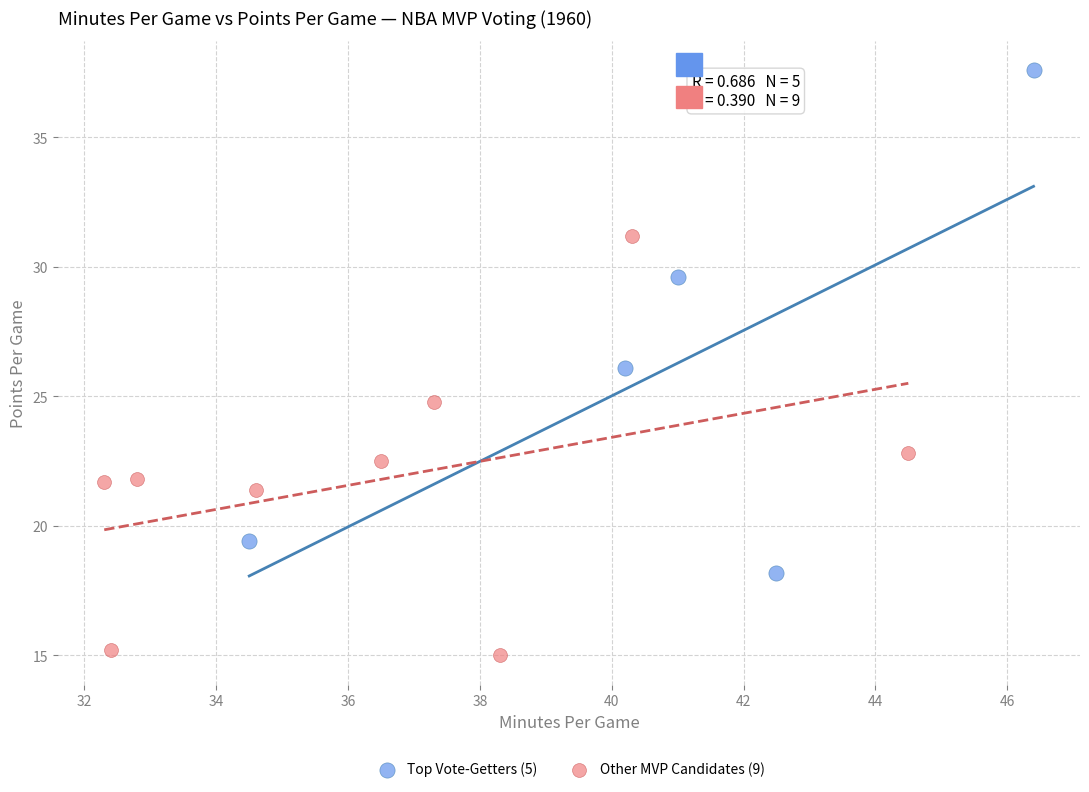

Which series contains the highest Y value?

Top Vote-Getters (5)